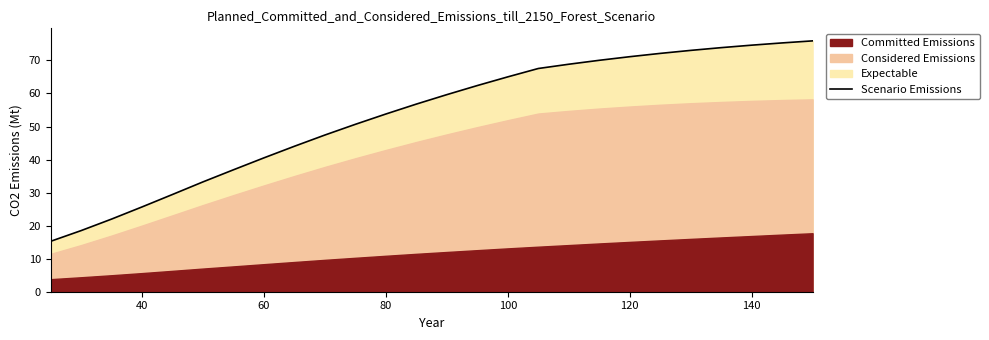

What is the greatest value displayed?

75.9